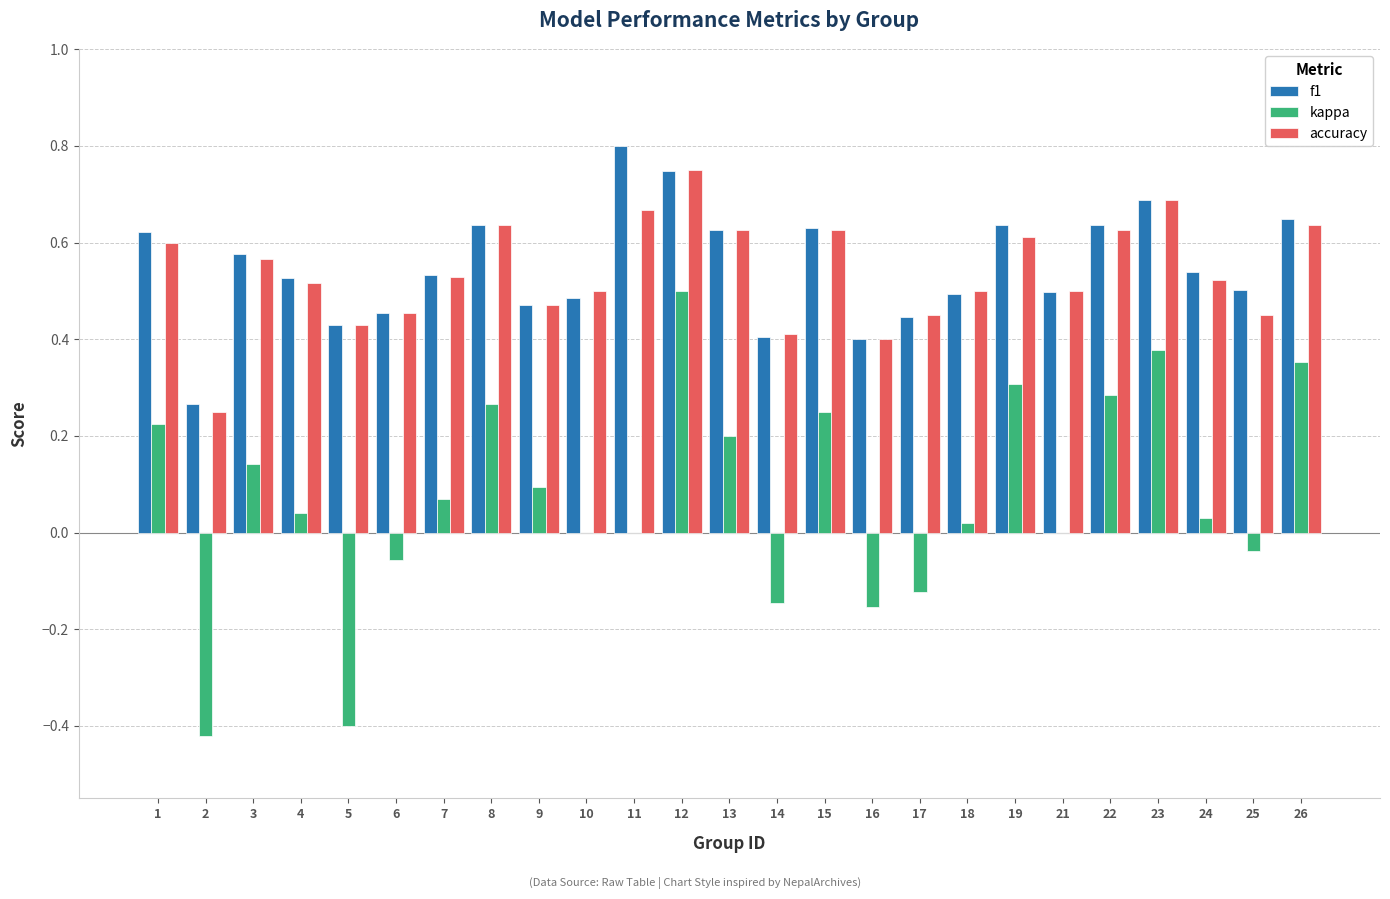

True or false: accuracy has a value of 0.6 at 8.

True